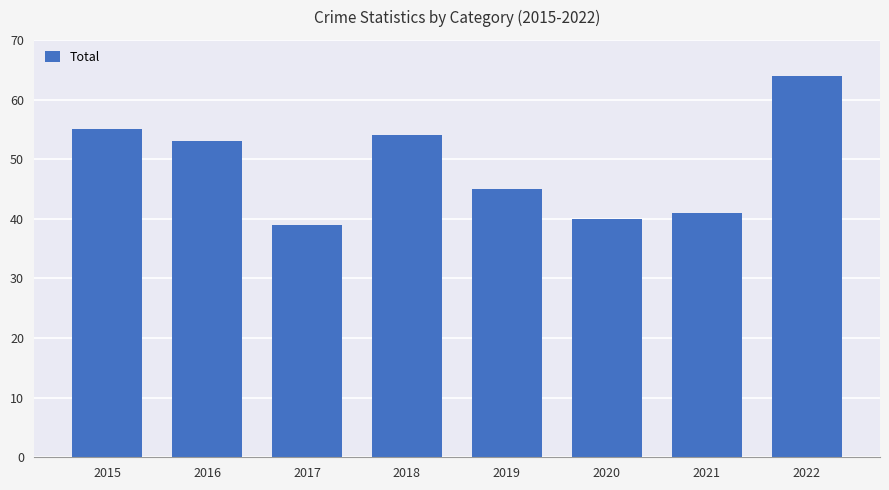

What is the average value?

49